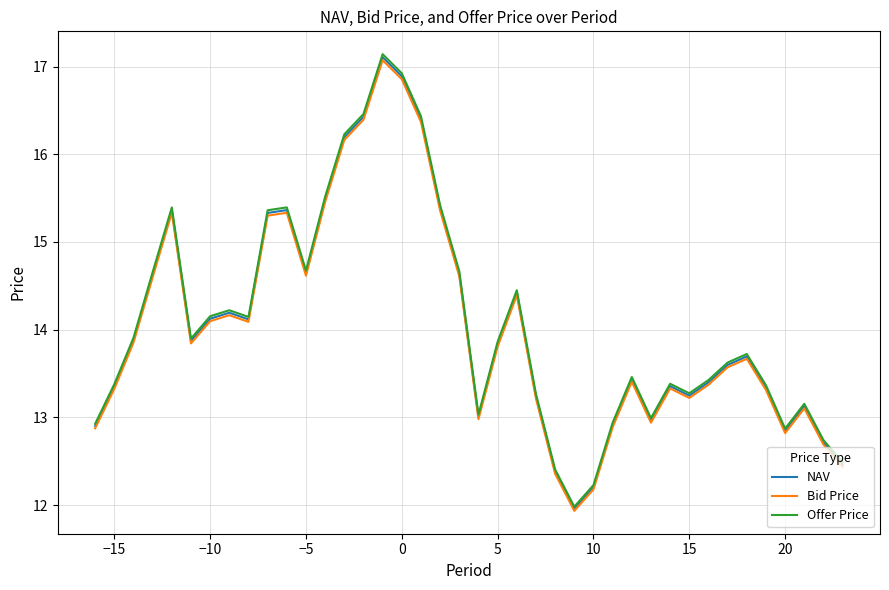

What is the minimum value for Offer Price?

12.0